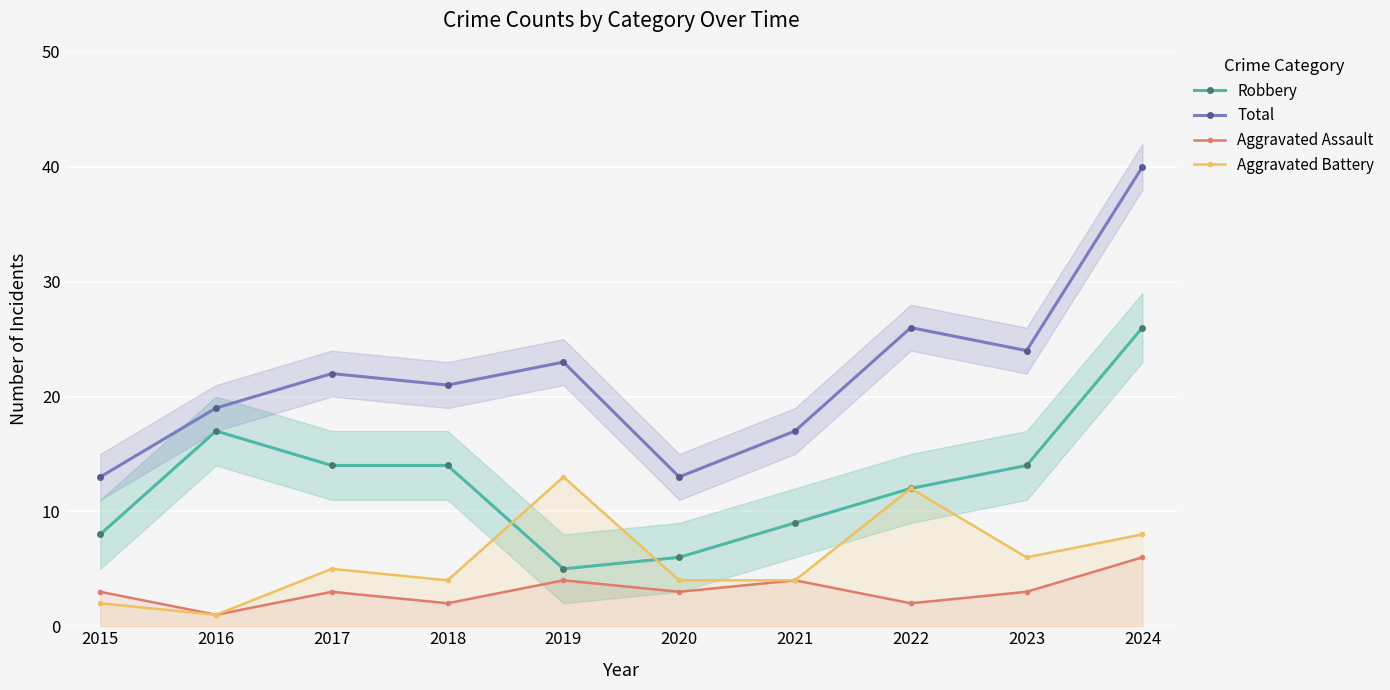

At how many categories does at least one series exceed 24?

2